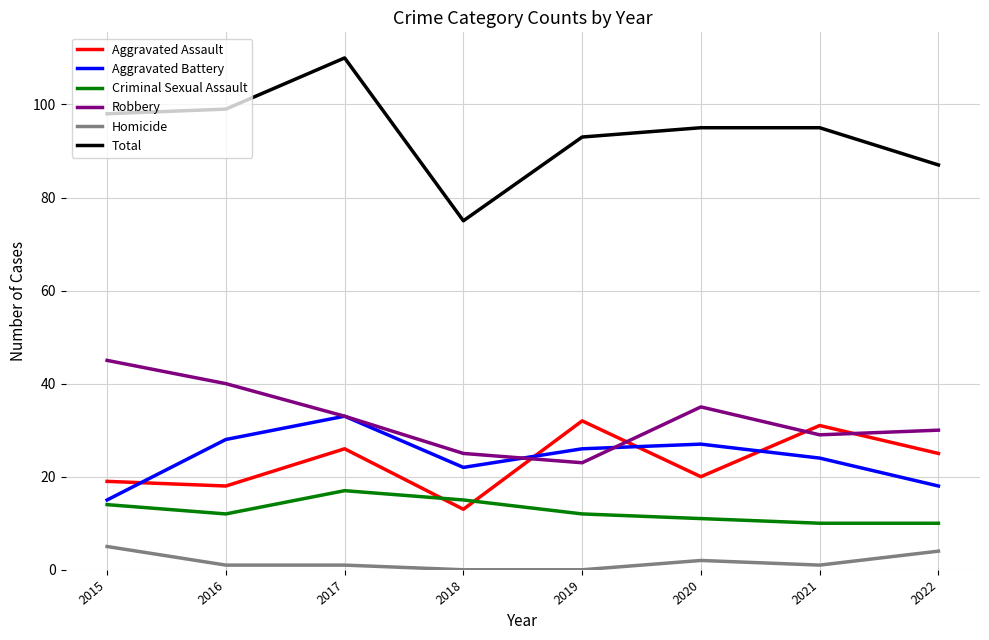

True or false: Homicide has a value of 2 at 2020.

True